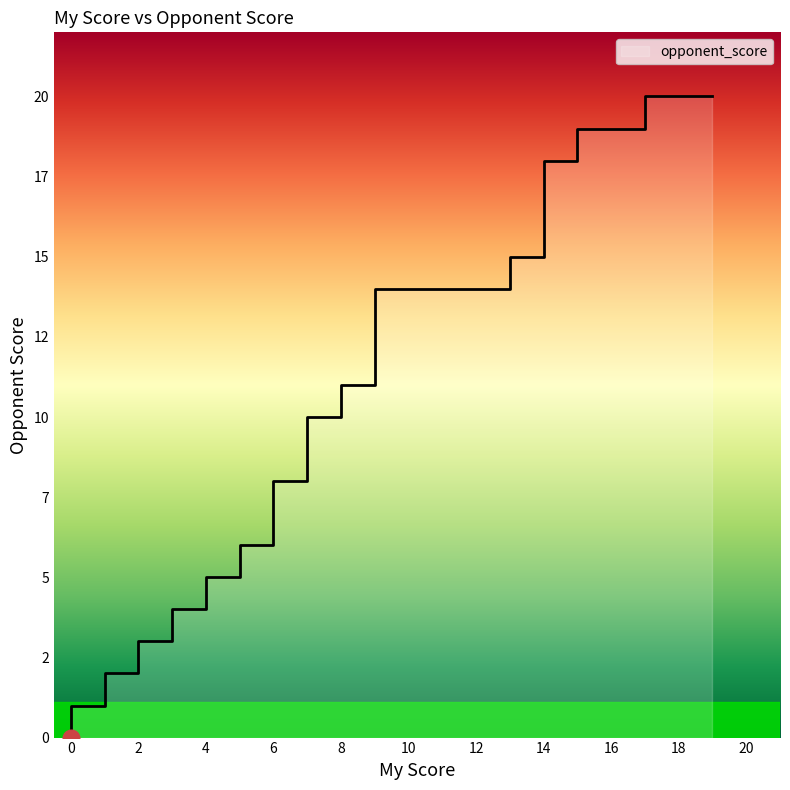

Approximately how many times larger is the value at 5 compared to 11?

0.4